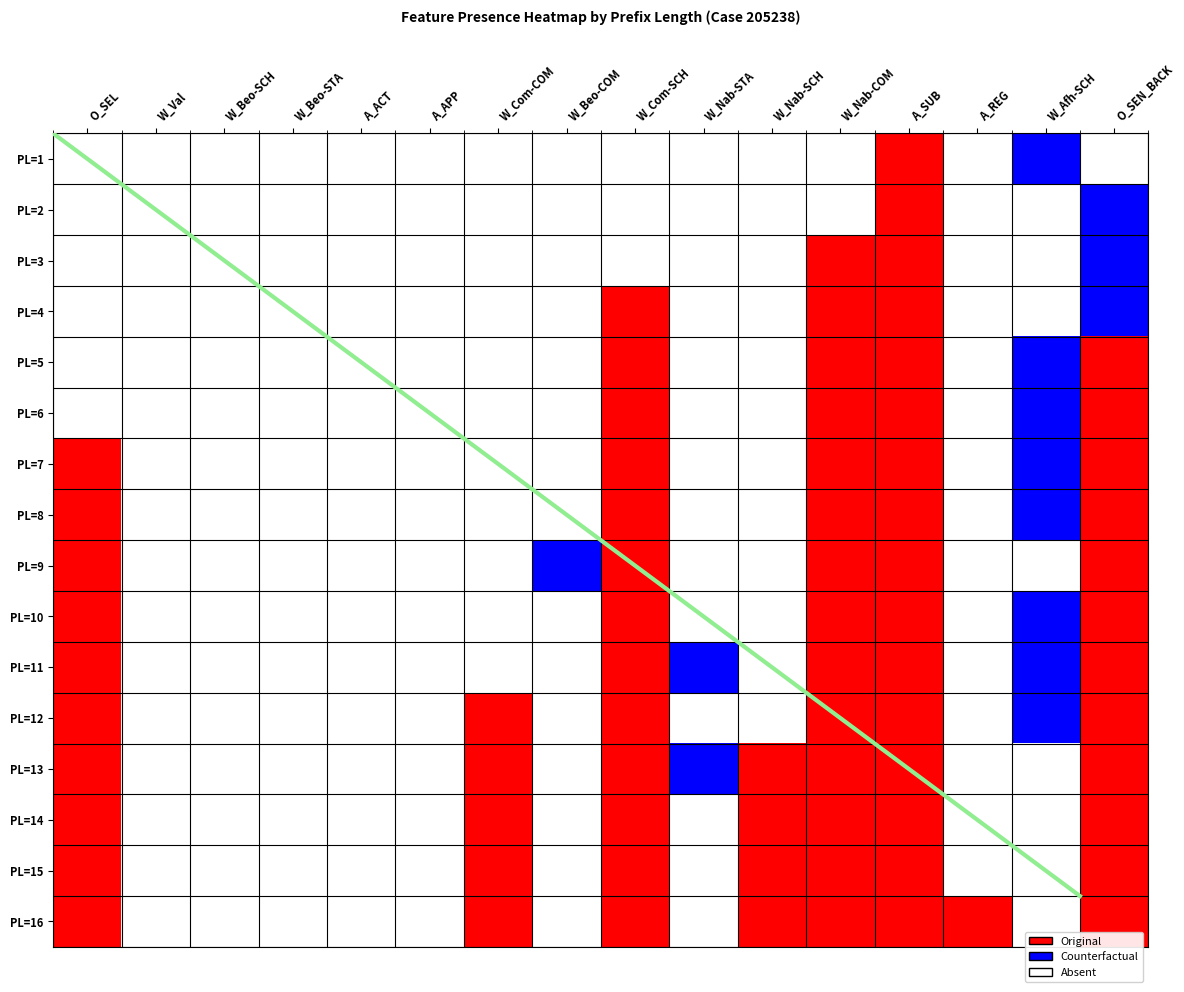

The PL=16 series shows 1 at A_SUB. True or false?

True